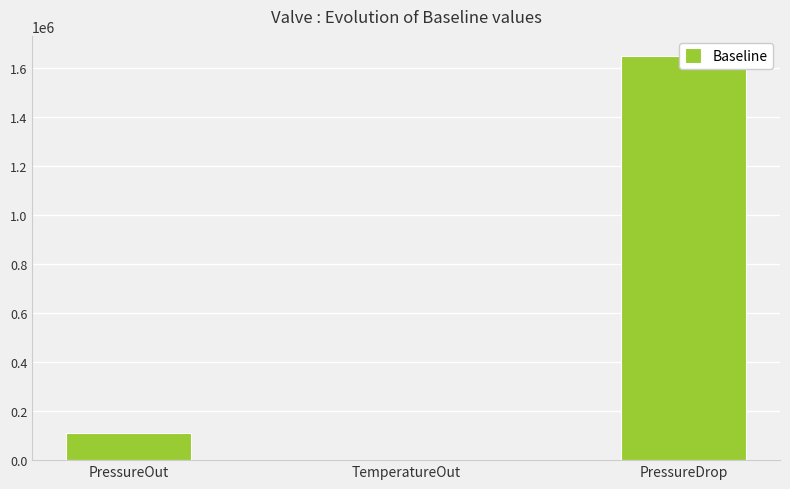

Which category has the lowest value across all series?

TemperatureOut